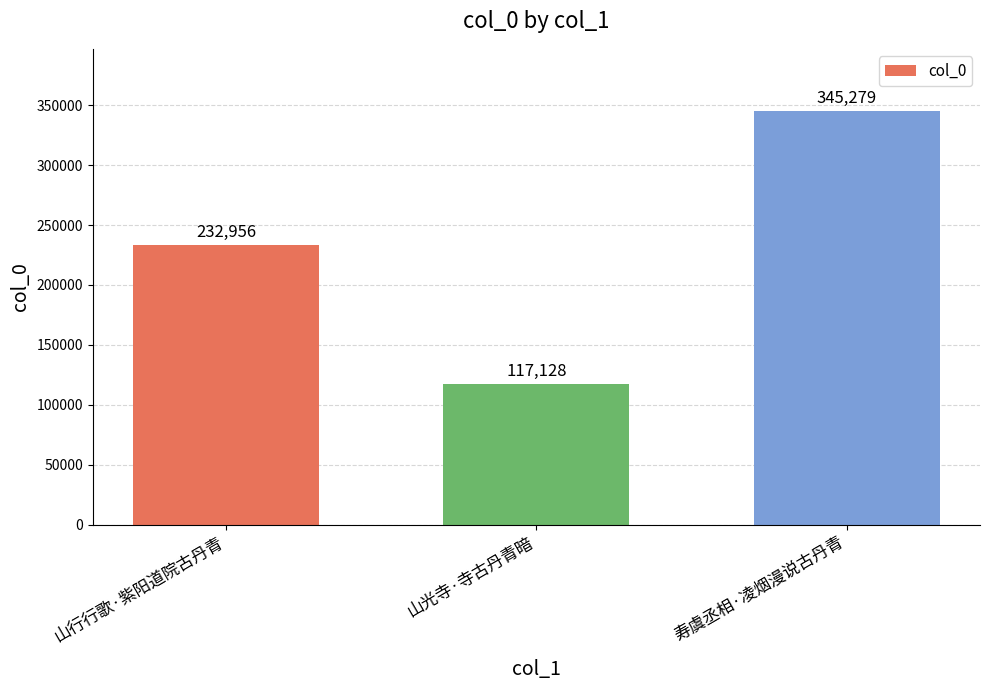

What is the ratio of the value at 山行行歌·紫阳道院古丹青 to the value at 山光寺·寺古丹青暗?

2.0